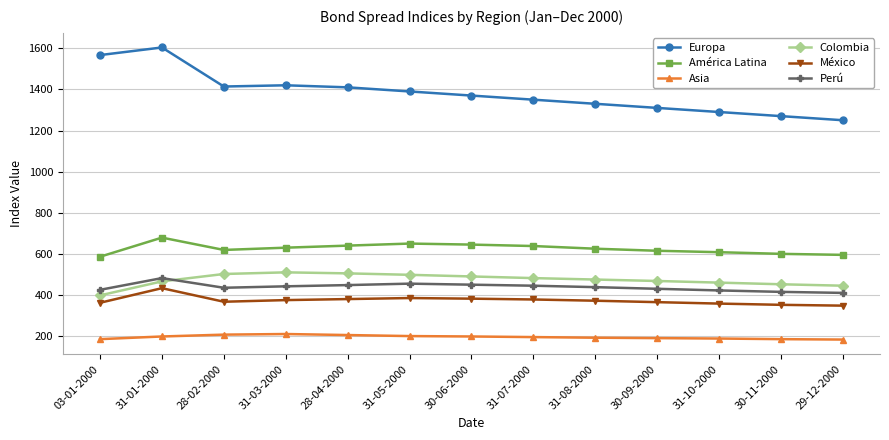

What is the sum of all Asia values?

2536